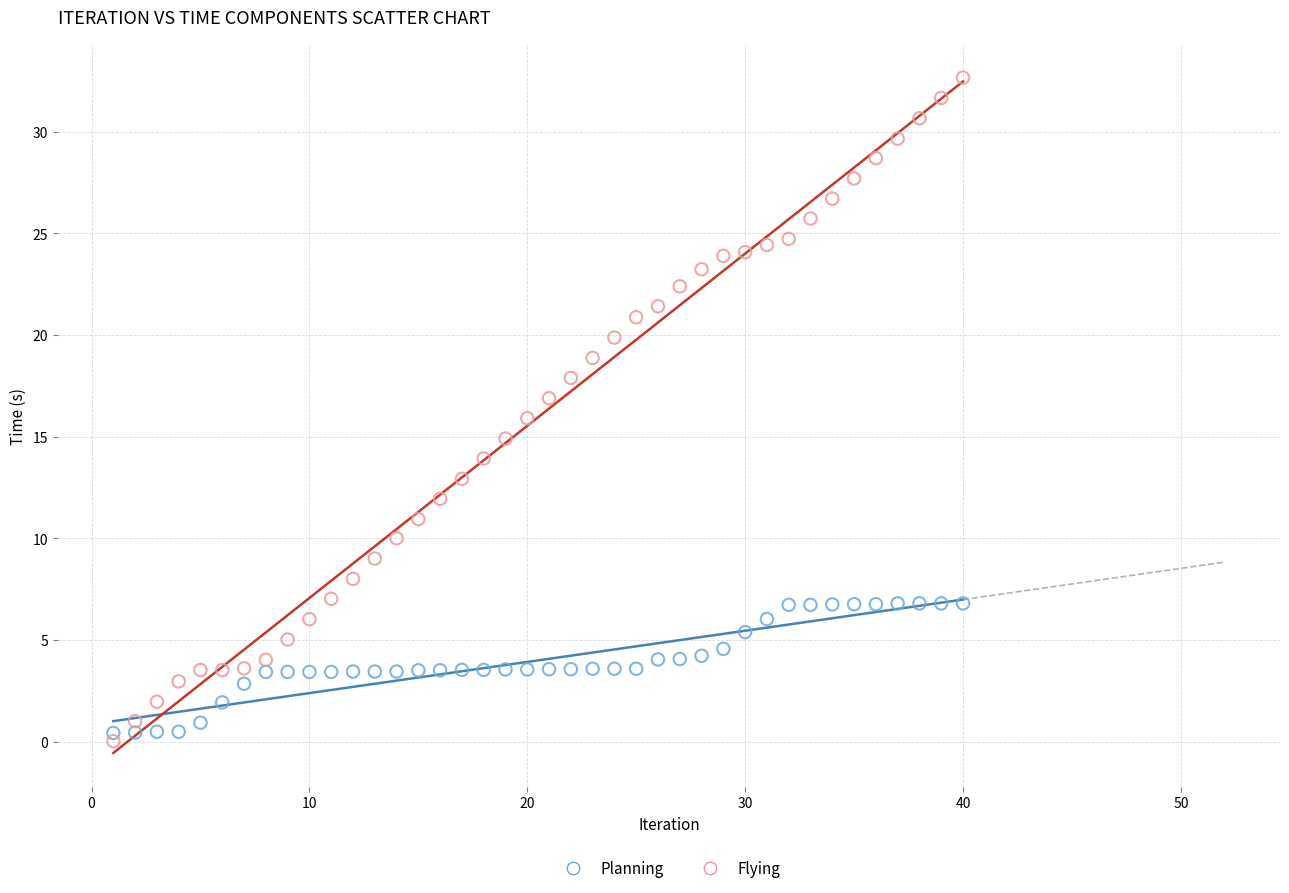

What is the X range (max minus min) for the scatter plot?

39.0